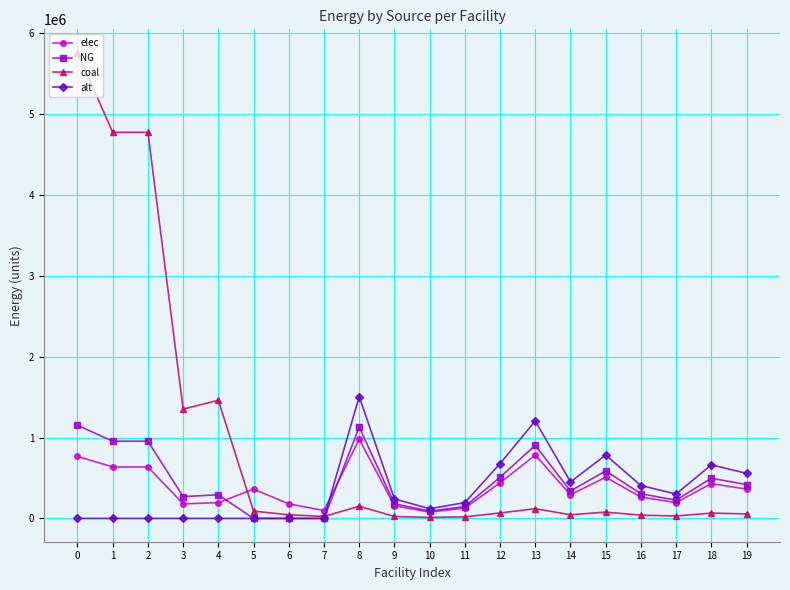

What is the spread (max minus min) of values at 5?

361883.5